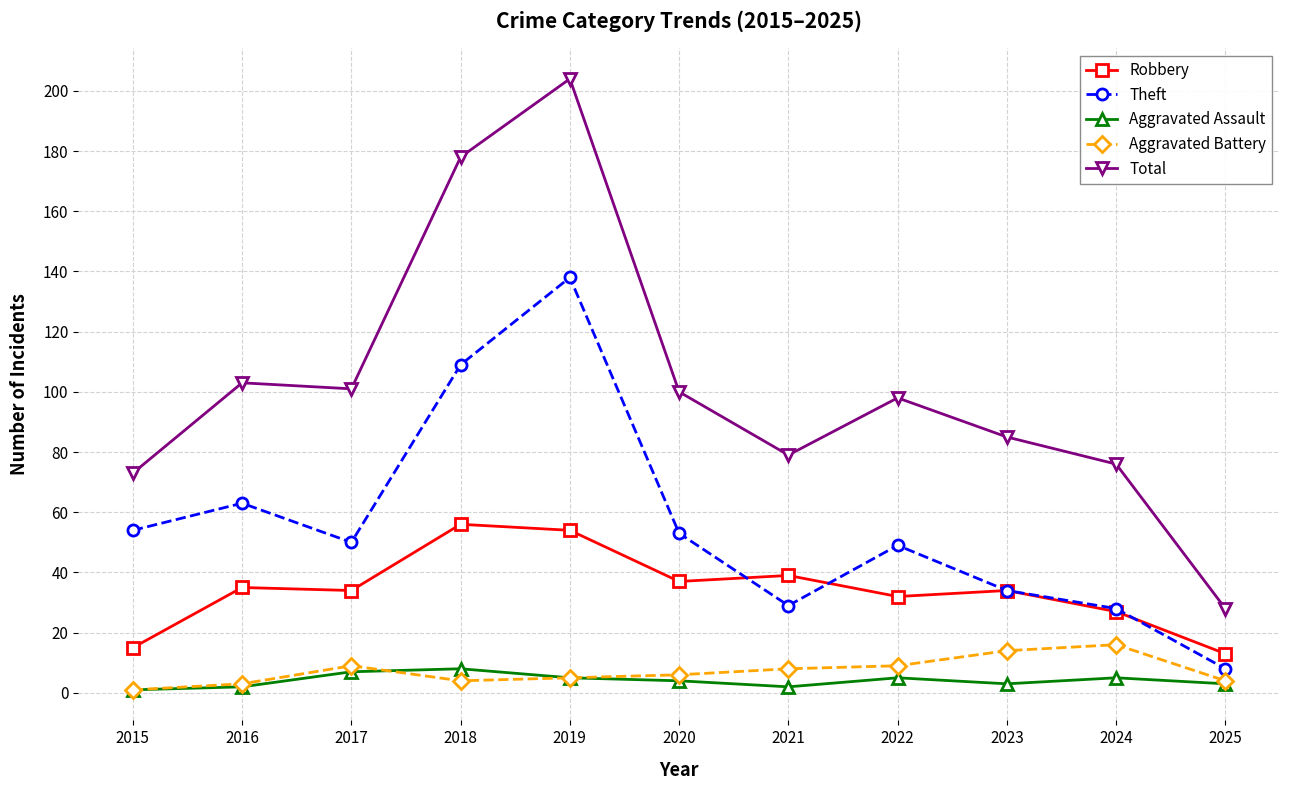

How many series are shown in this chart?

5